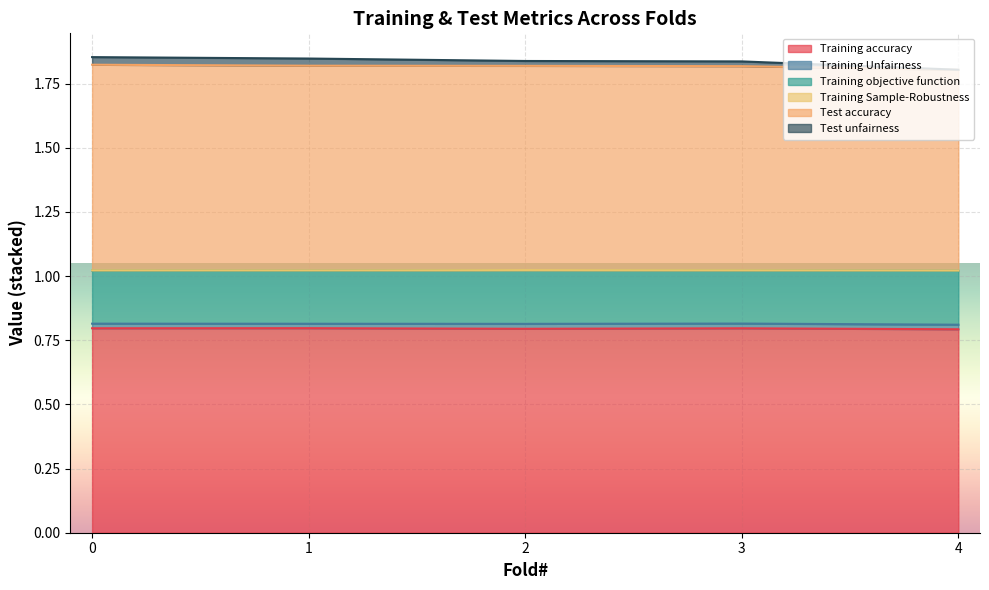

True or false: Training accuracy and Test unfairness intersect in this chart.

False